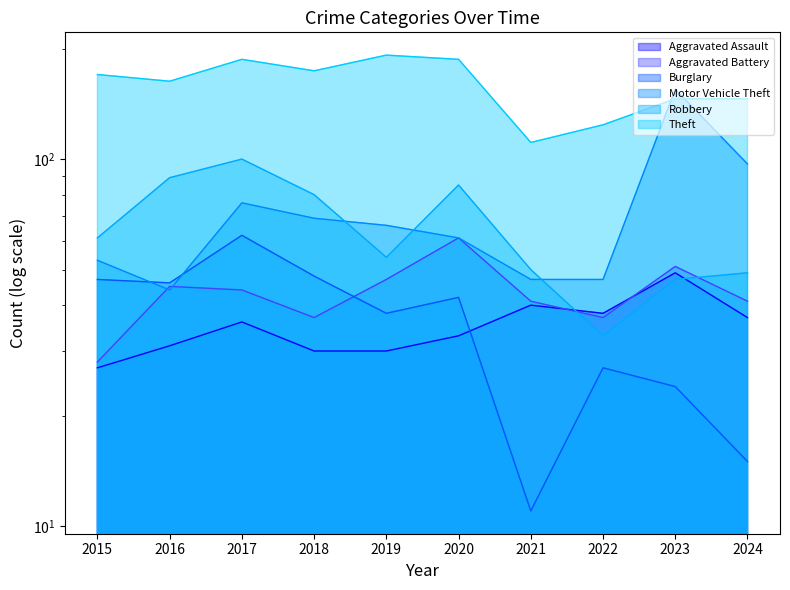

What is the value of the Motor Vehicle Theft point at the 2nd from the left?

44